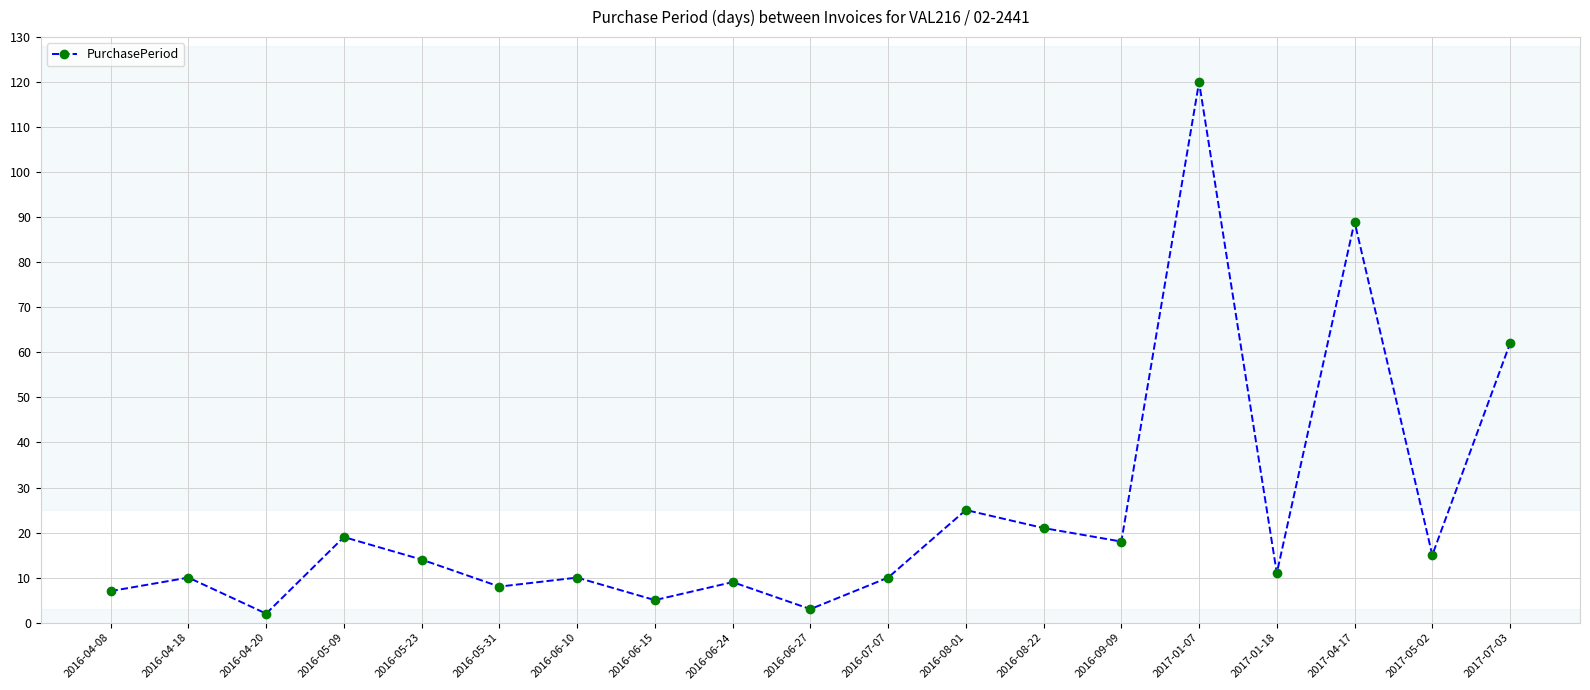

Is this an area chart (filled region under the line)?

No